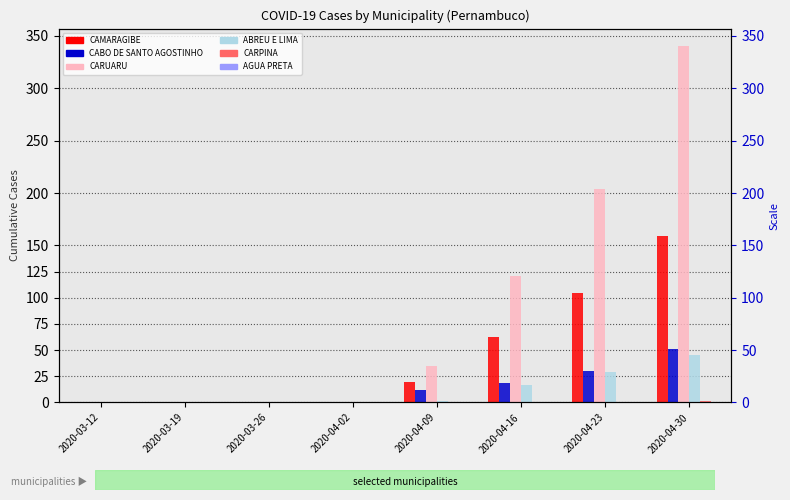

What are all the series names shown in the legend?

CAMARAGIBE, CABO DE SANTO AGOSTINHO, CARUARU, ABREU E LIMA, CARPINA, AGUA PRETA